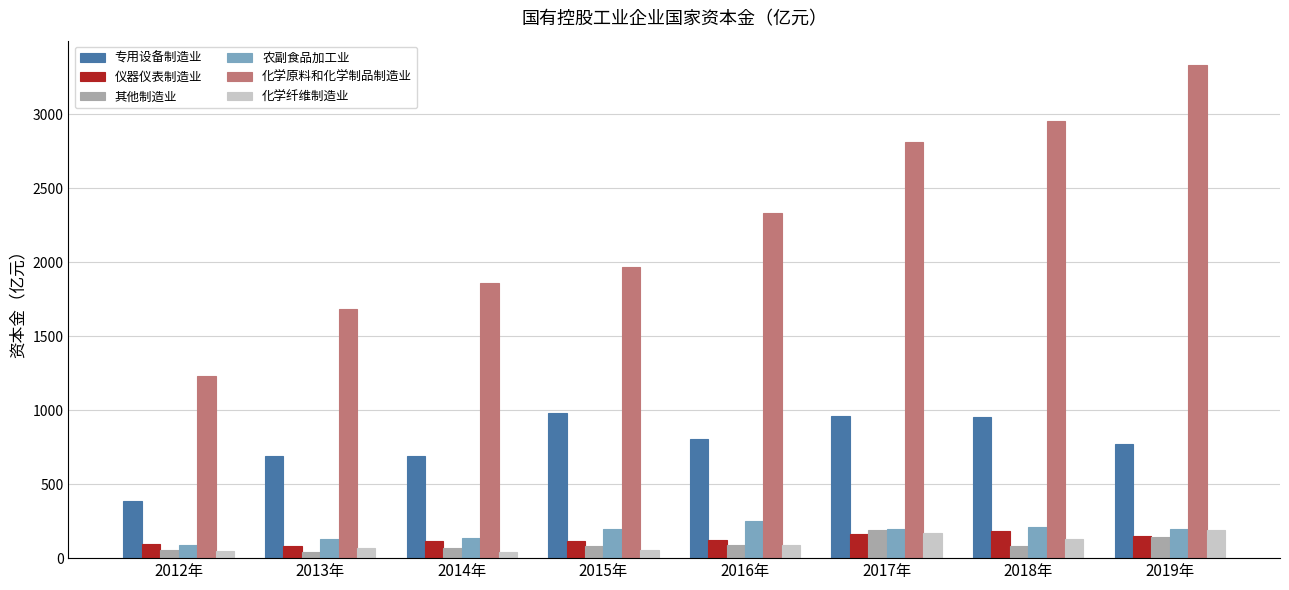

What is the average value of the 农副食品加工业 series?

176.3